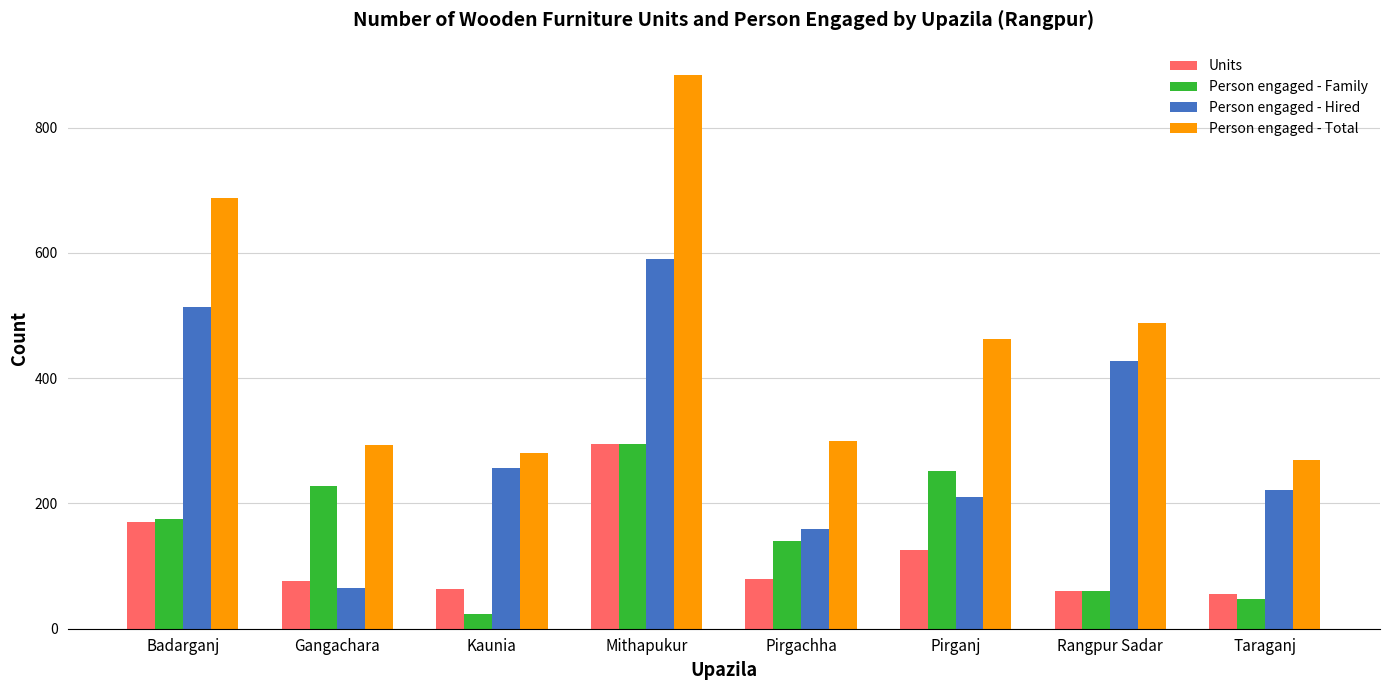

How many bars are there in total?

32